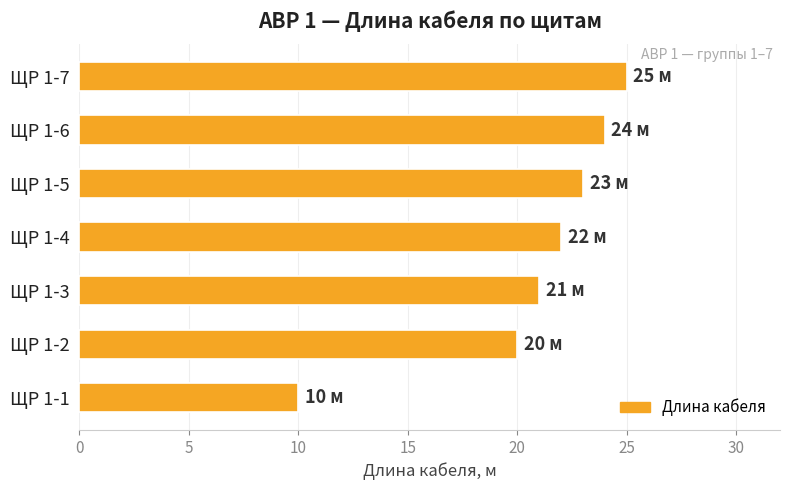

What is the difference between the second highest and minimum values?

14